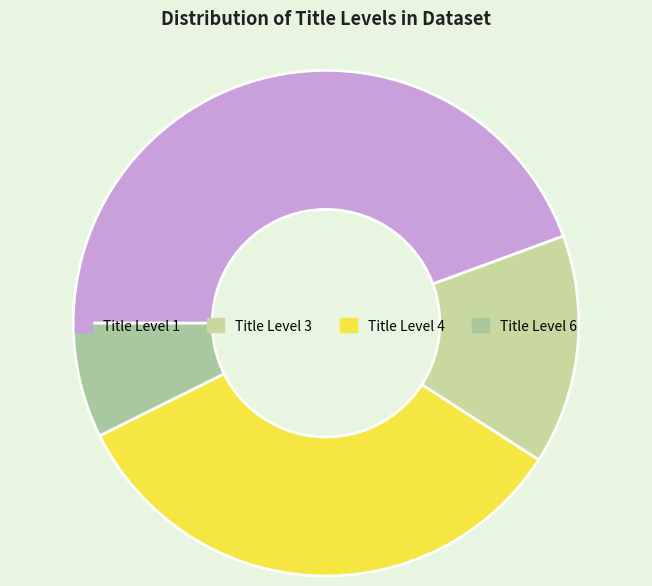

Count the number of slices in the pie.

4